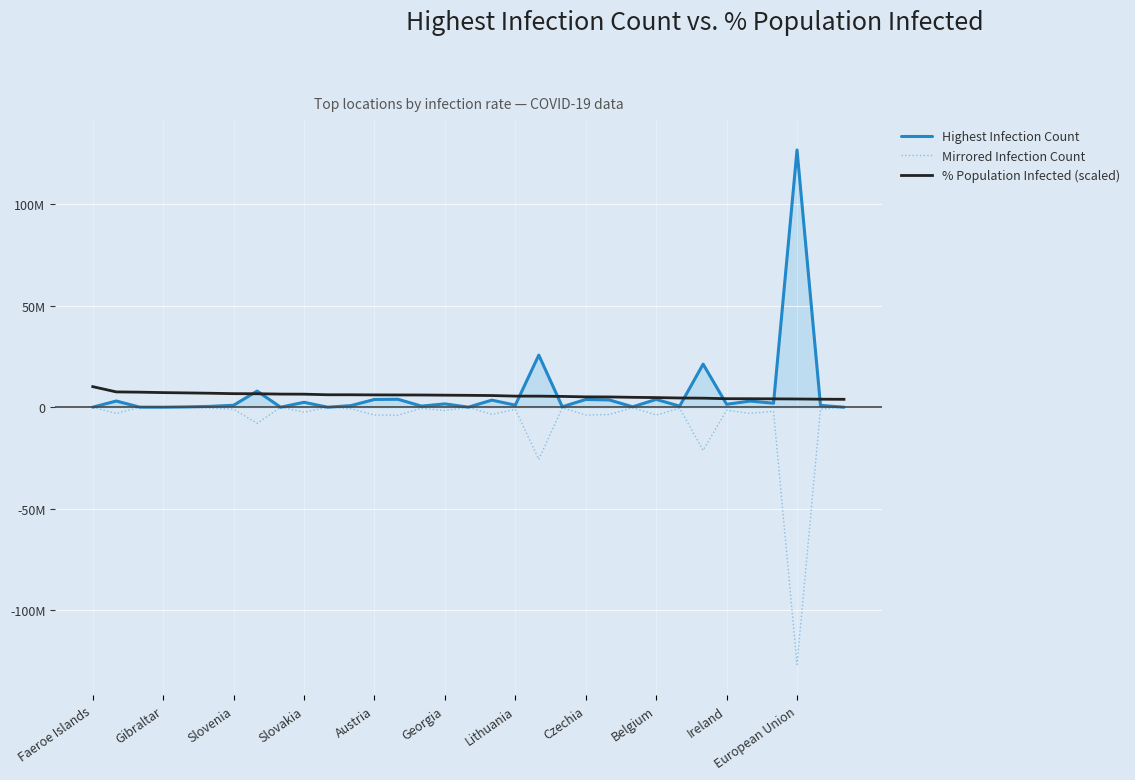

Reading right to left, extract all data points from this chart.

Highest Infection Count: 10758.0	918867.0	126603619.0	1976567.0	3030429.0	1459425.0	21216038.0	554469.0	3851048.0	215831.0	3588776.0	3822035.0	233102.0	25668176.0	1024839.0	3497499.0	40421.0	1648264.0	556304.0	3918225.0	3831048.0	798895.0	16378.0	2443137.0	15345.0	7953120.0	968109.0	430726.0	181391.0	16920.0	40024.0	3058773.0	34658.0
Mirrored Infection Count: -10758.0	-918867.0	-126603619.0	-1976567.0	-3030429.0	-1459425.0	-21216038.0	-554469.0	-3851048.0	-215831.0	-3588776.0	-3822035.0	-233102.0	-25668176.0	-1024839.0	-3497499.0	-40421.0	-1648264.0	-556304.0	-3918225.0	-3831048.0	-798895.0	-16378.0	-2443137.0	-15345.0	-7953120.0	-968109.0	-430726.0	-181391.0	-16920.0	-40024.0	-3058773.0	-34658.0
% Population Infected (scaled): 3902229.3	3956400.6	4058376.2	4123397.5	4188825.4	4198531.8	4458952.0	4546327.7	4745809.0	4873775.4	5059554.6	5108738.1	5320461.1	5457472.6	5461649.5	5752594.7	5858211.3	5936994.6	6017732.4	6045400.7	6072951.2	6134214.0	6137368.4	6426990.8	6467827.7	6638763.1	6676145.9	6891104.5	7050703.1	7199206.7	7417130.1	7542625.5	10128289.5